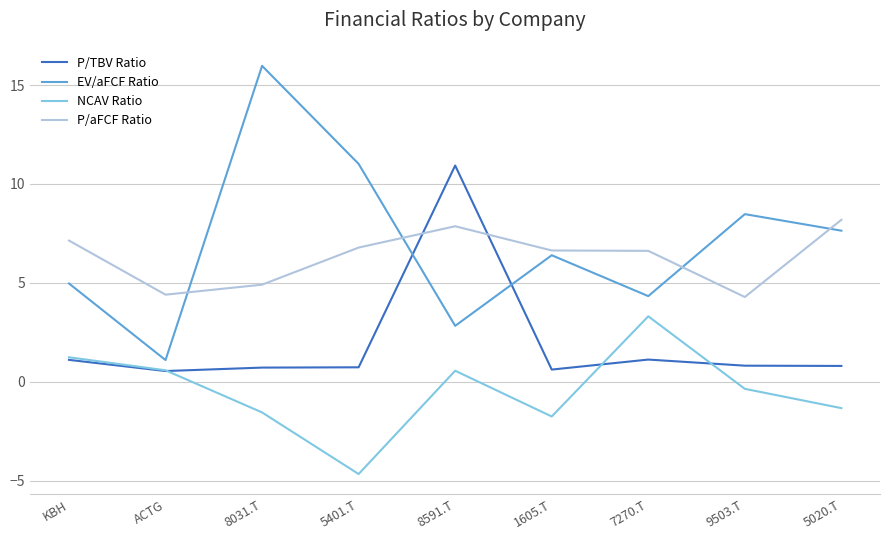

Rank the series by their maximum value, from highest to lowest.

EV/aFCF Ratio, P/TBV Ratio, P/aFCF Ratio, NCAV Ratio